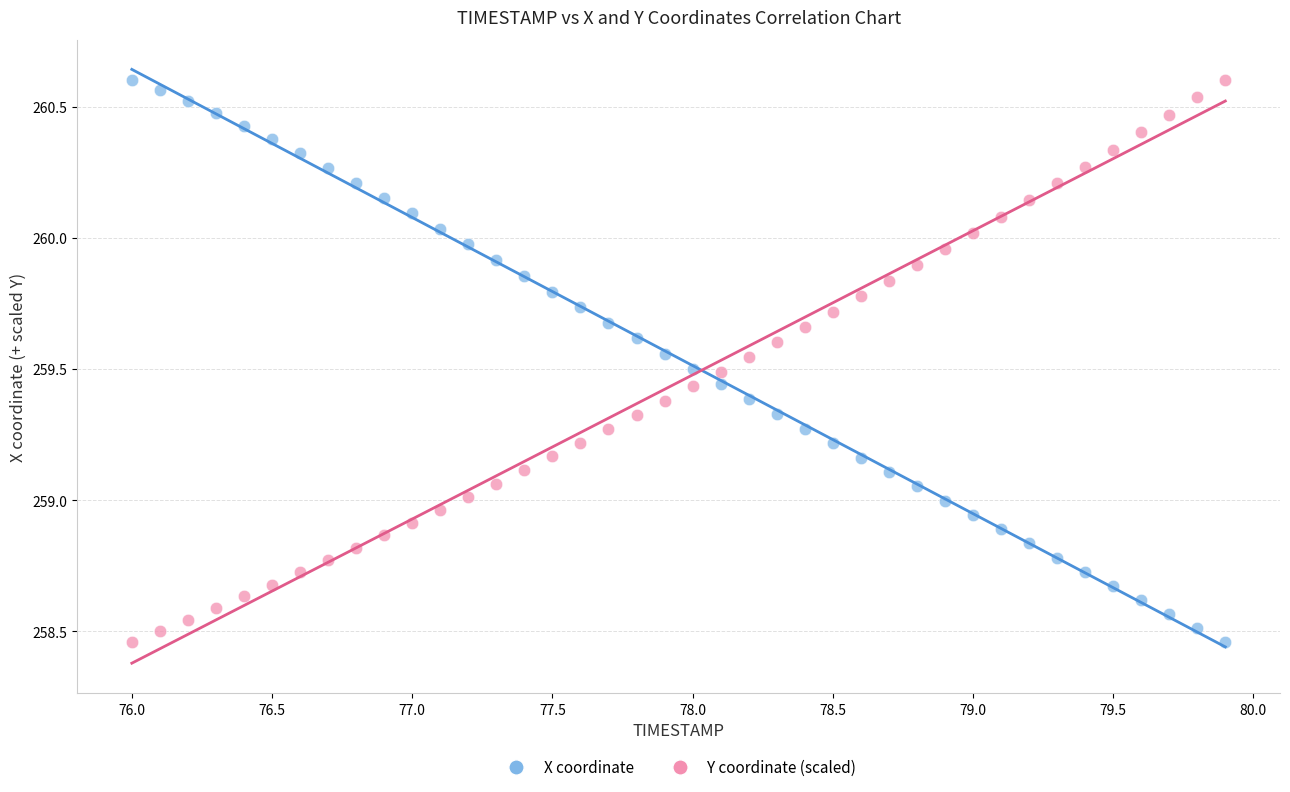

Across all data points, what is the range of Y values (max minus min)?

2.1